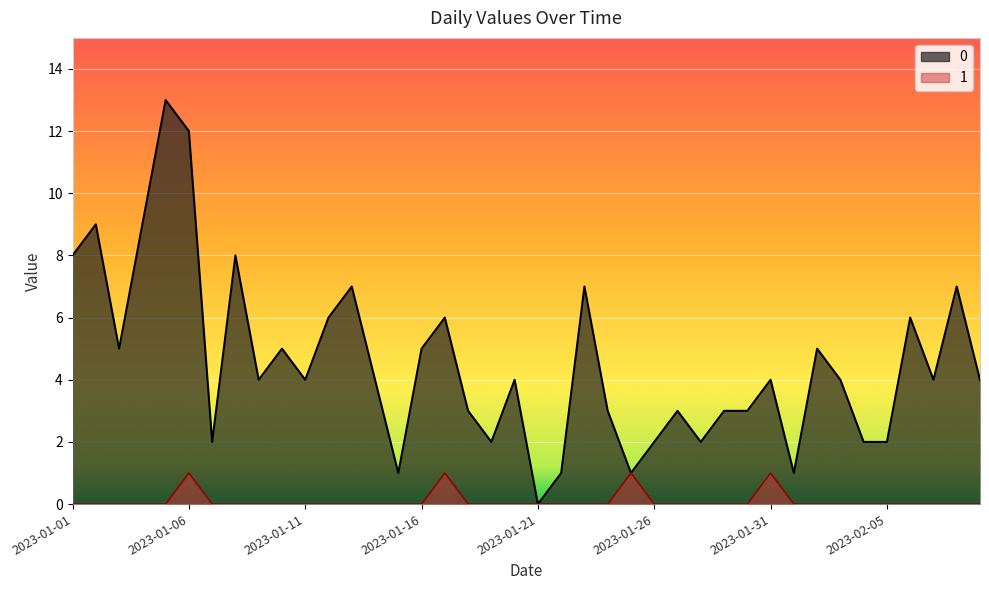

At how many categories does at least one series exceed 9?

2